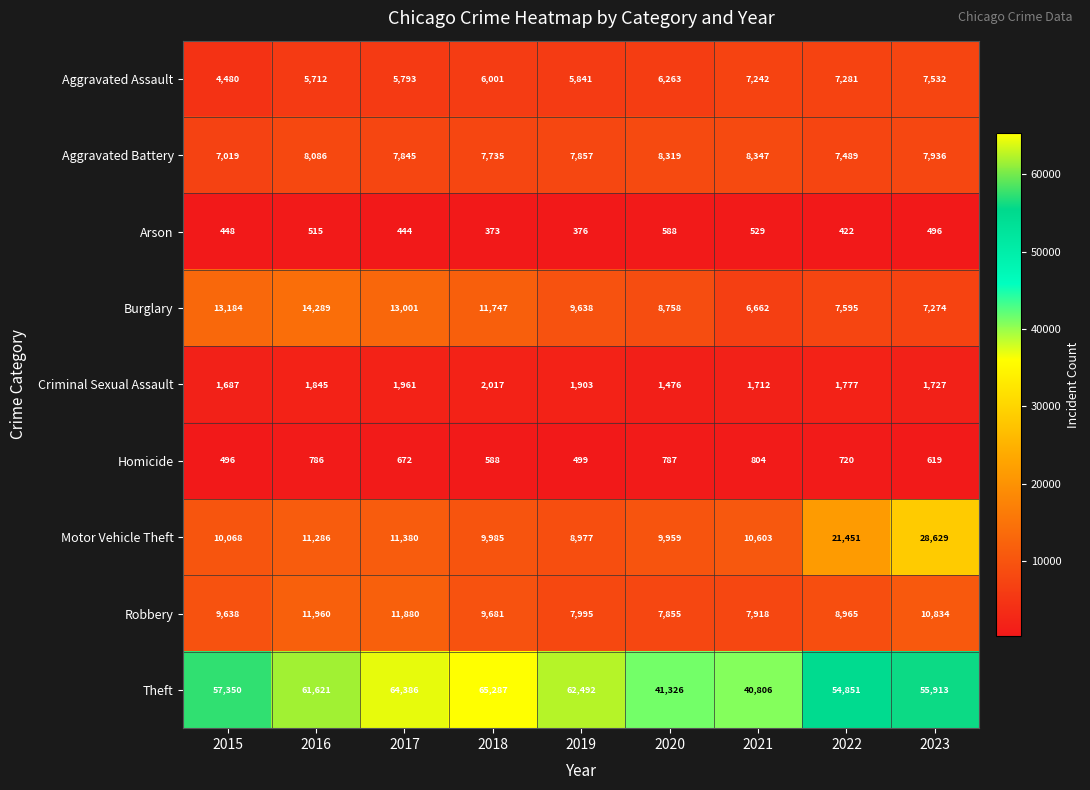

At which category is the sum across all series the highest?

2023